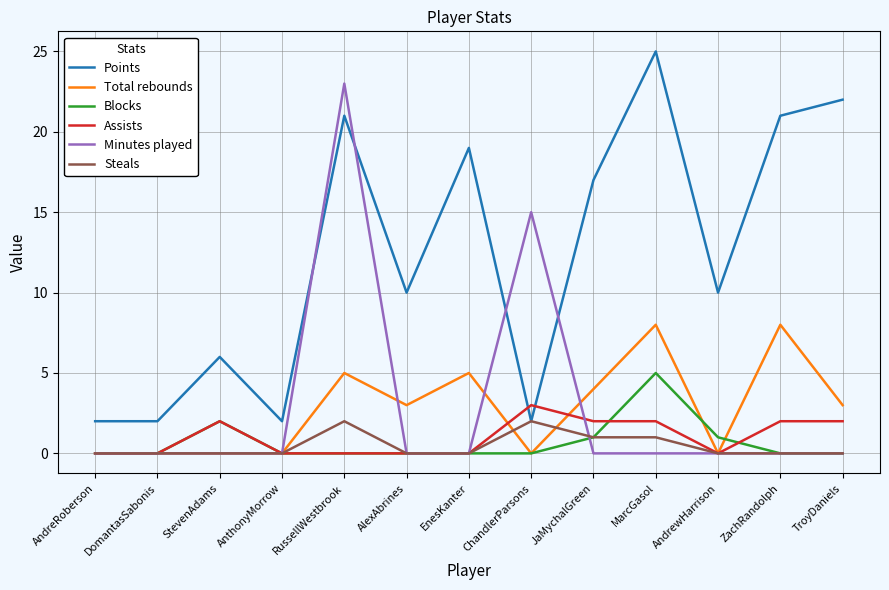

At how many categories does at least one series exceed 24?

1